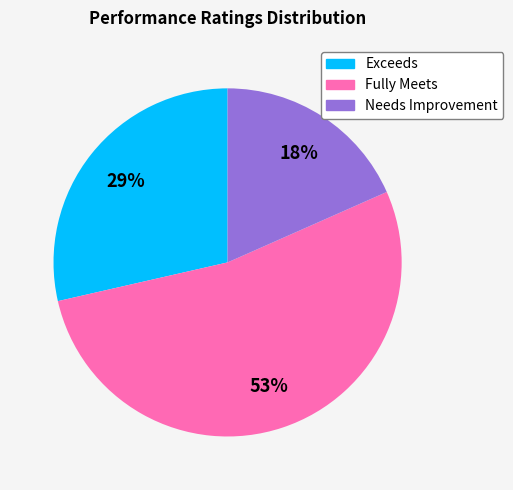

To the nearest percent, what percentage of the pie is Exceeds?

29%